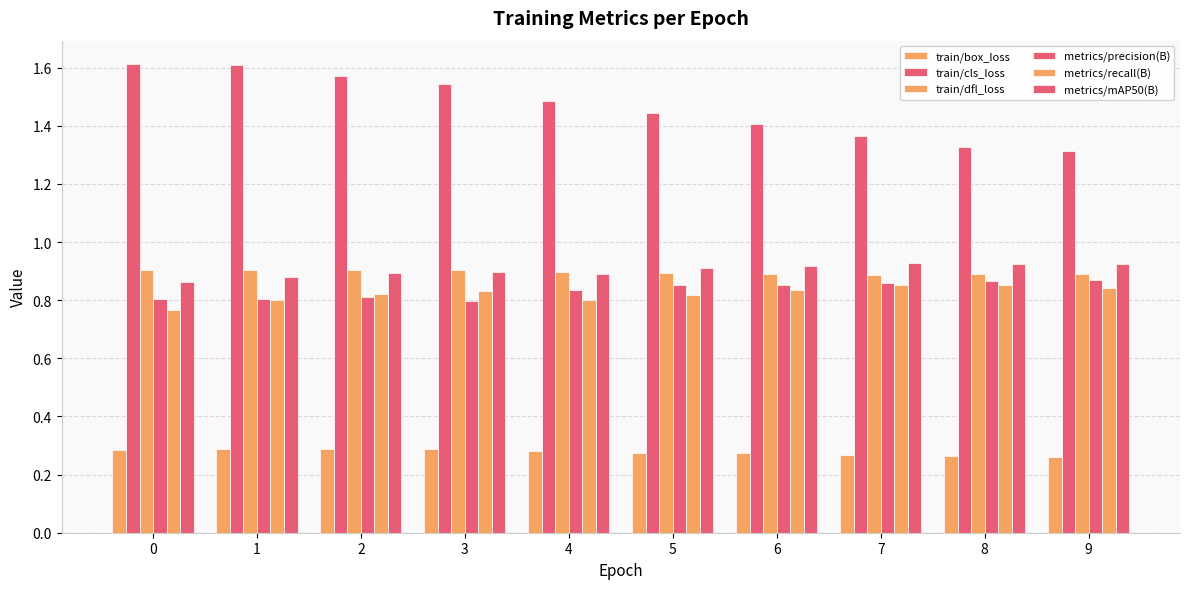

At which label does metrics/precision(B) reach its peak?

9